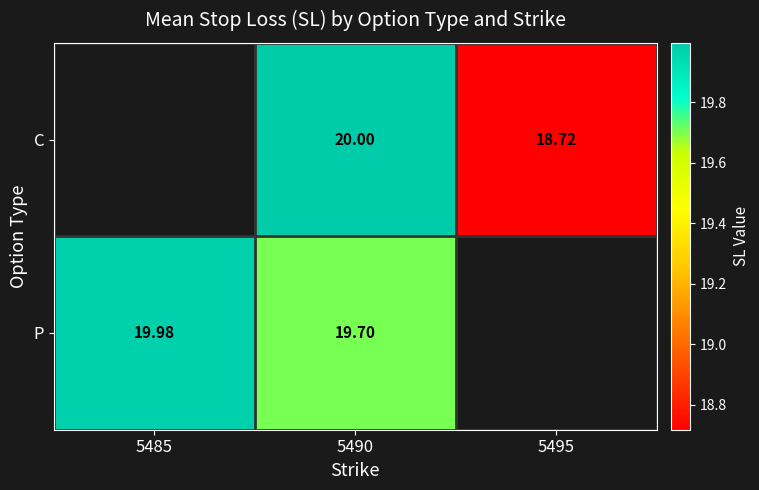

Is it true that P equals 33.1 at 5485?

False